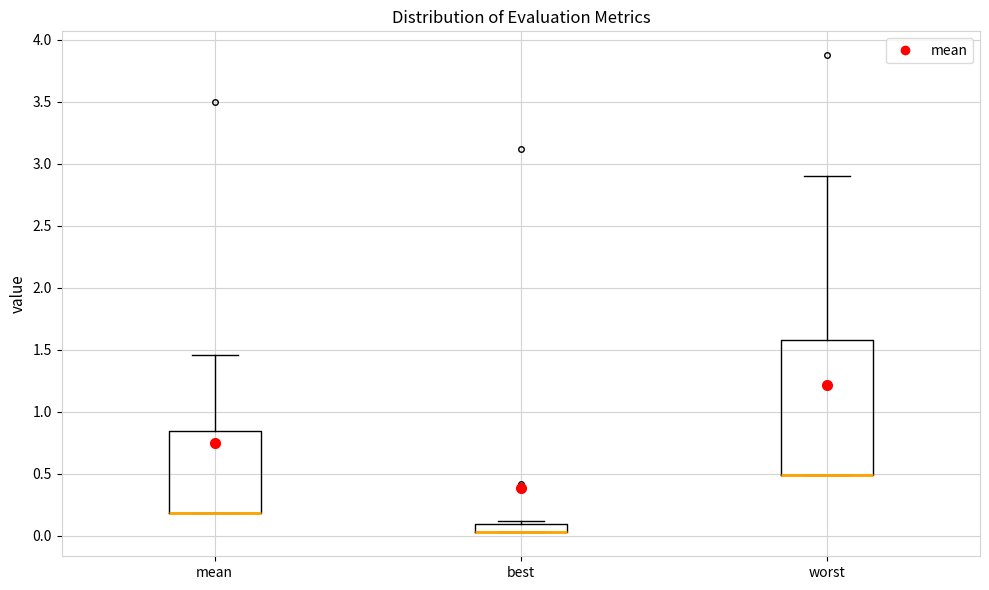

Comparing the boxes themselves (not the whiskers), which one is the tallest?

worst